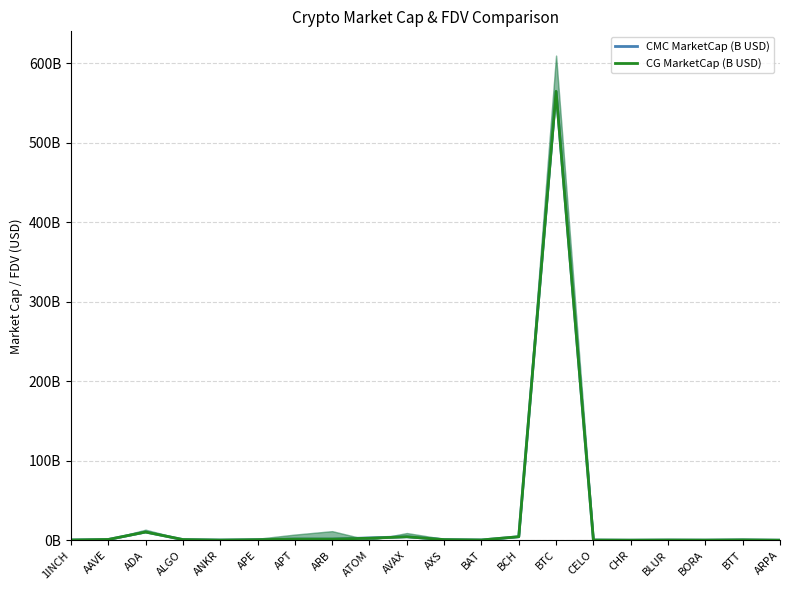

After their last crossing, which series has the higher values: CMC MarketCap (B USD) or CG MarketCap (B USD)?

CMC MarketCap (B USD)